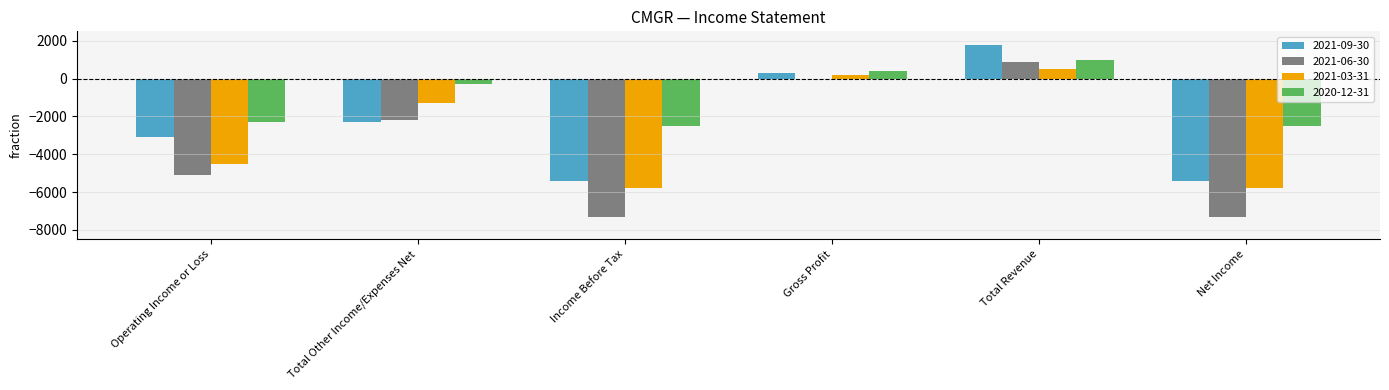

What is the greatest value displayed?

1800